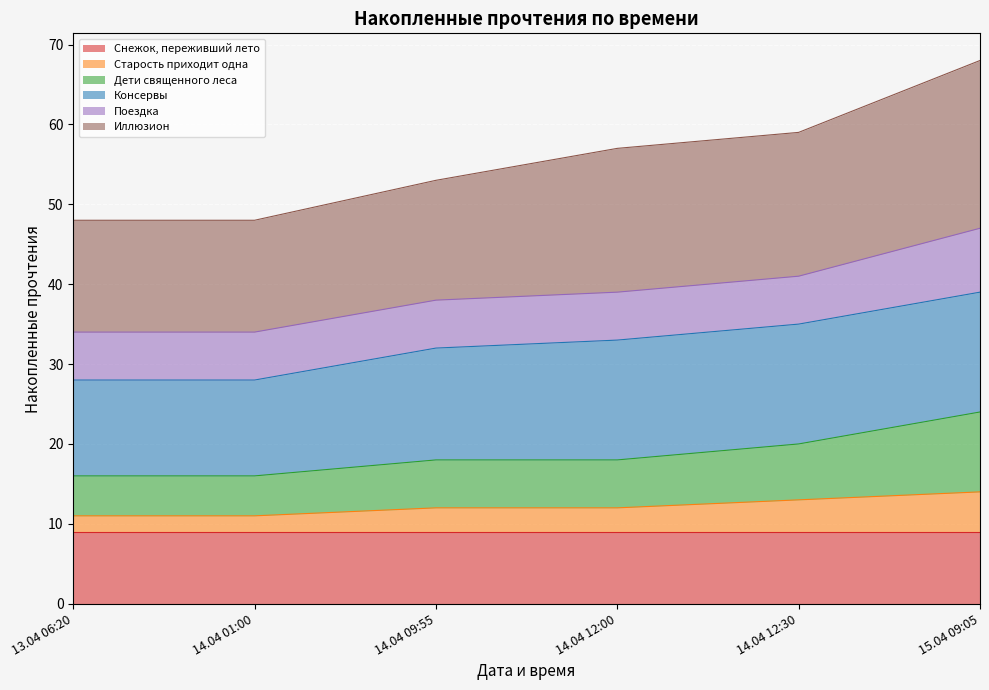

The value of Снежок, переживший лето at 13.04 06:20 is 9. True or false?

True